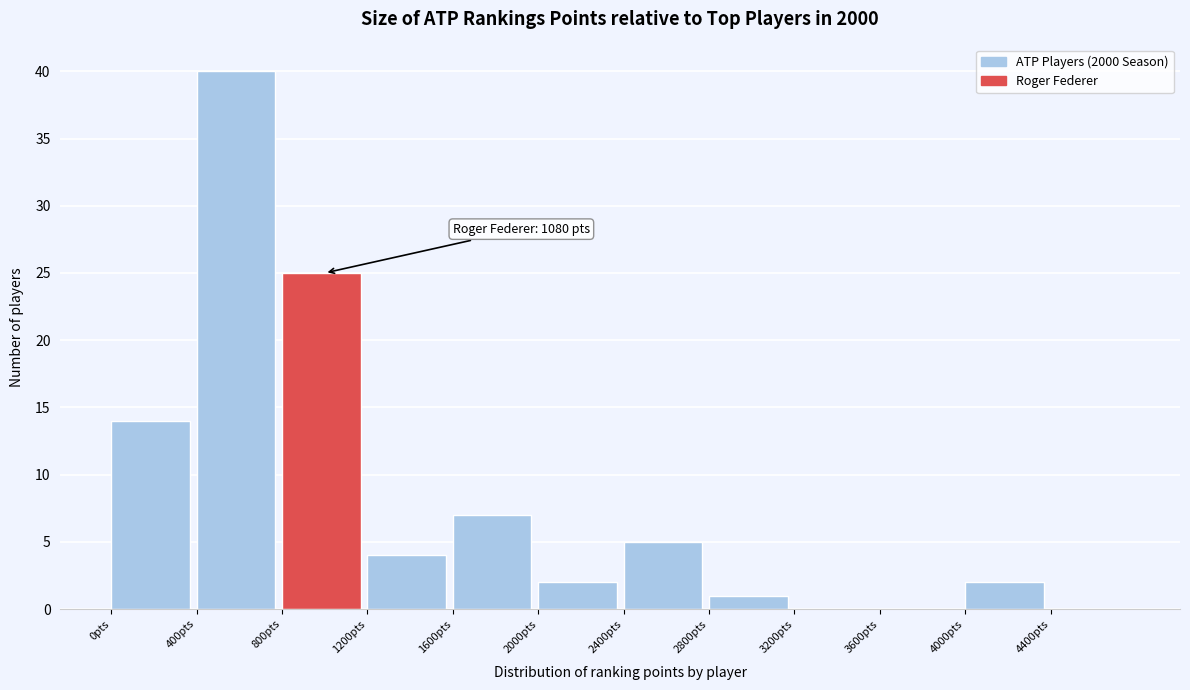

Which range on the x-axis has the tallest bar?

400 to 800